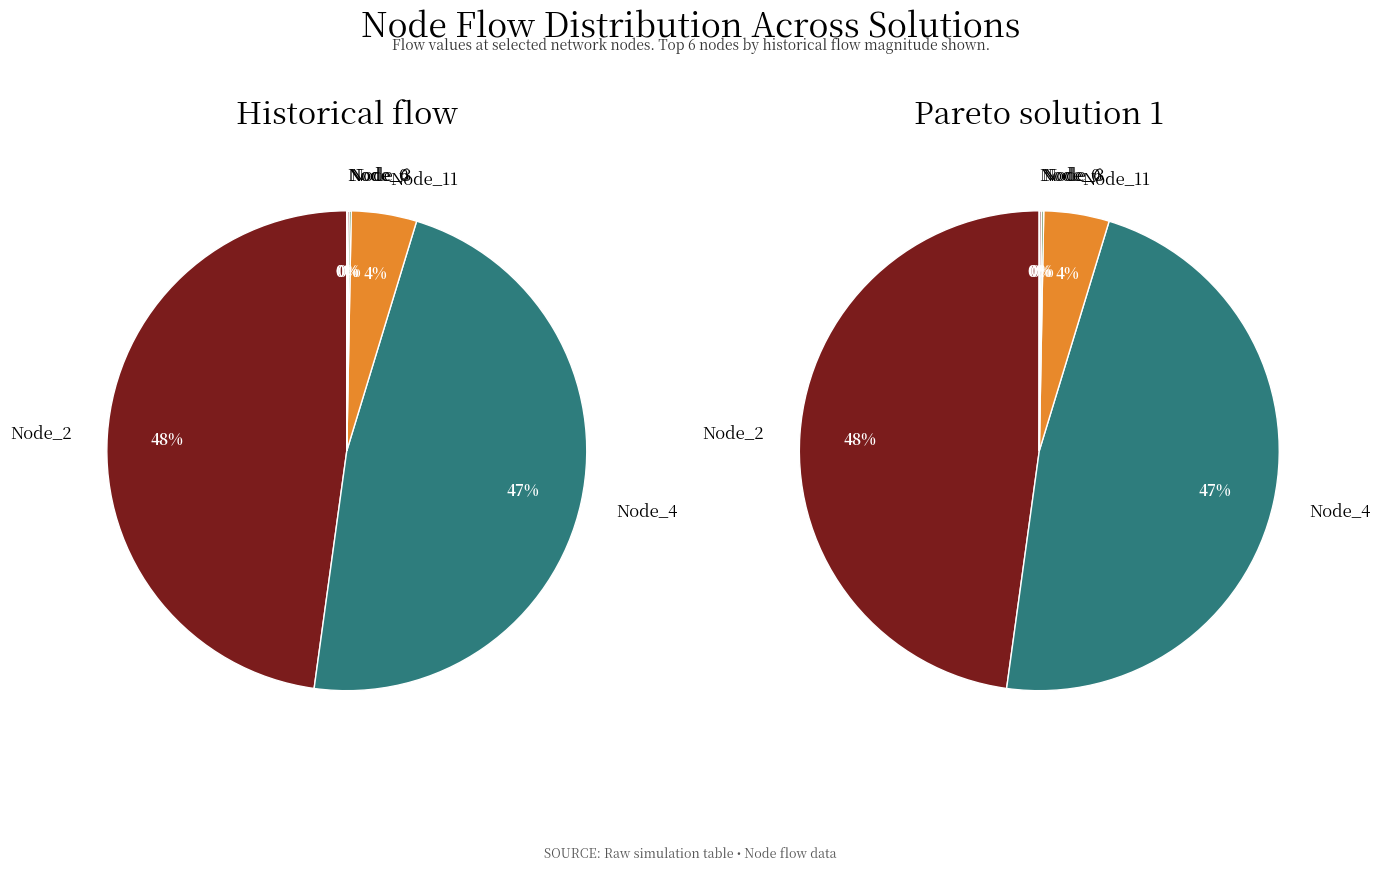

True or false: Node_1 accounts for 0% of the total.

True